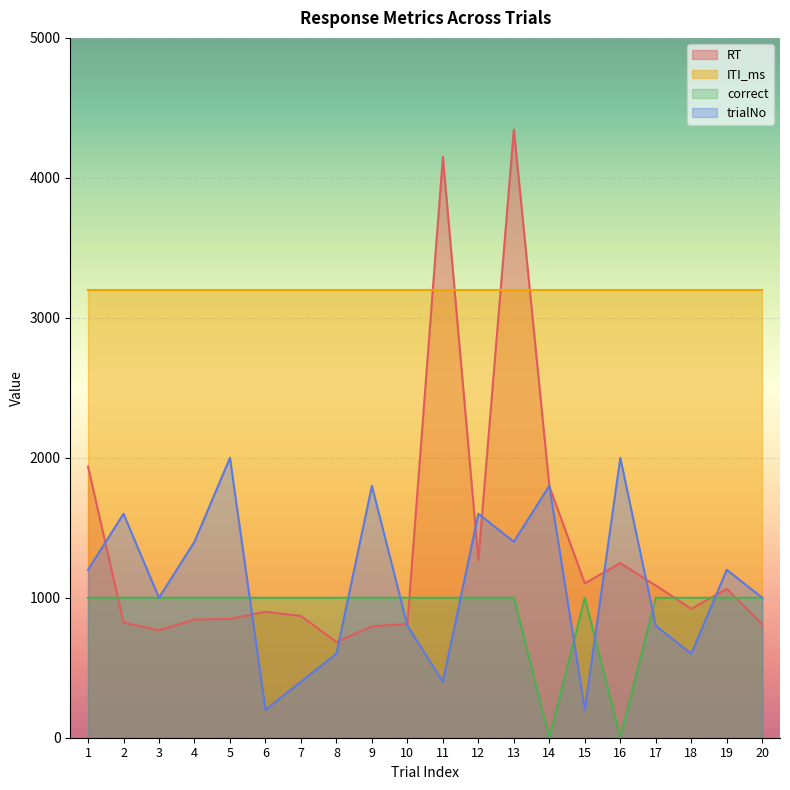

How many data points in correct are less than 1000?

2